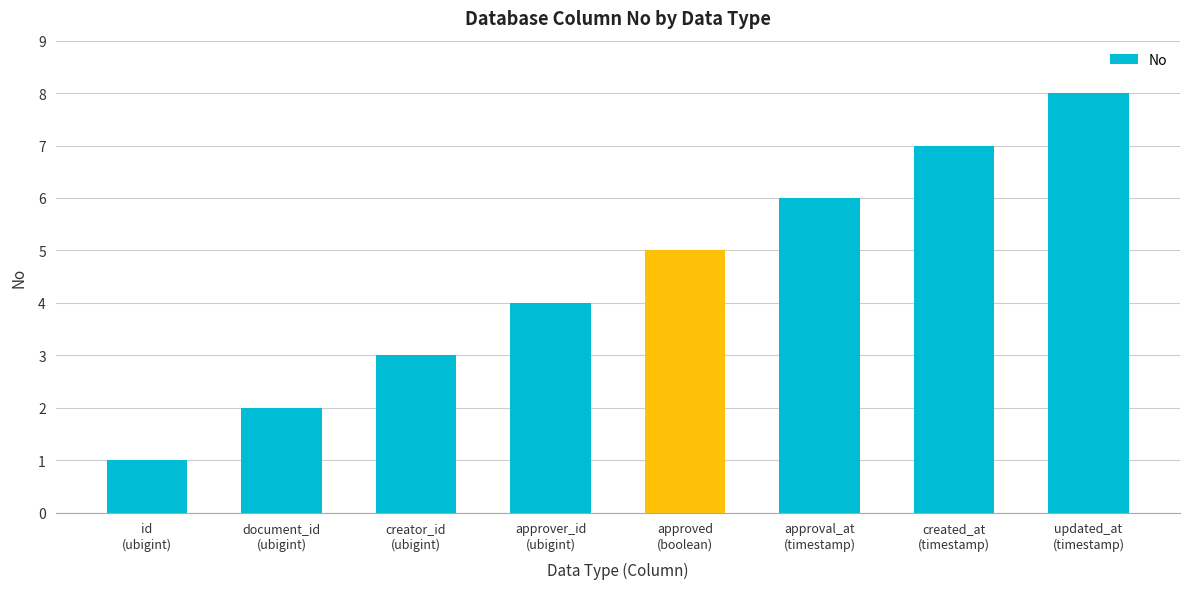

What is the sum of all values?

36